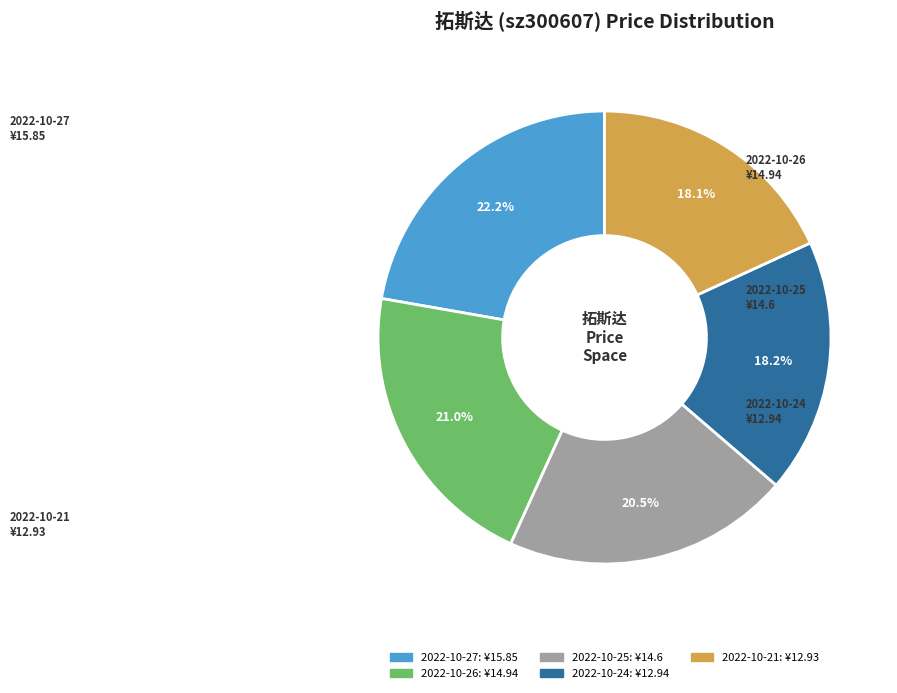

Is there a majority slice in this chart?

No